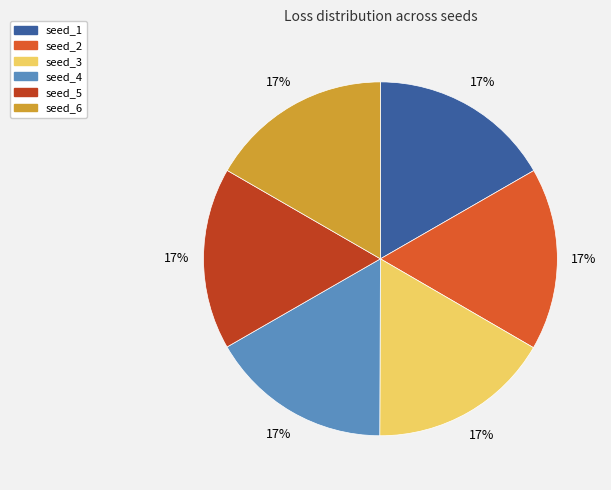

Is the sum of seed_1 and seed_4 greater than half?

No